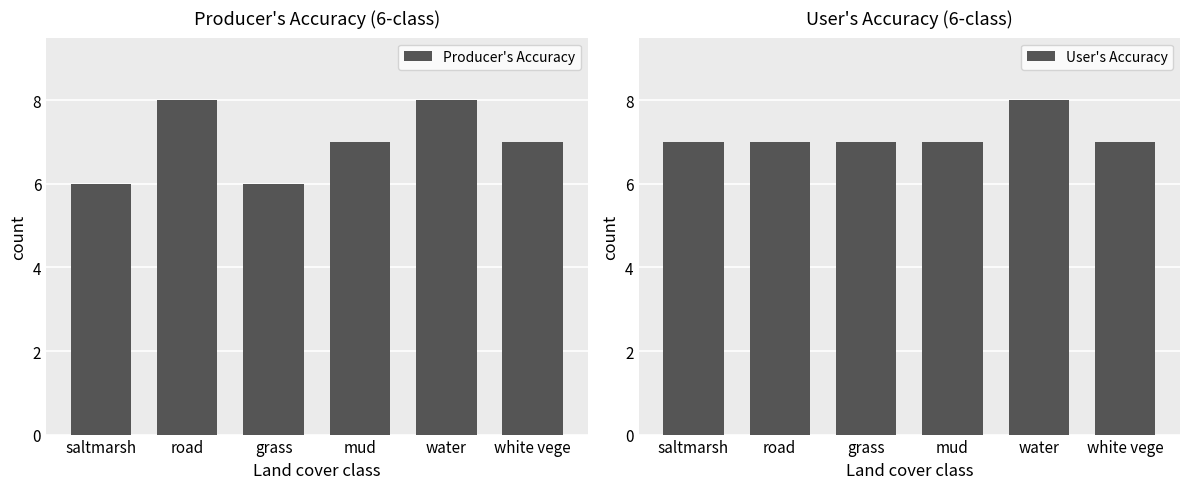

The value of User's Accuracy at water is 8. True or false?

True